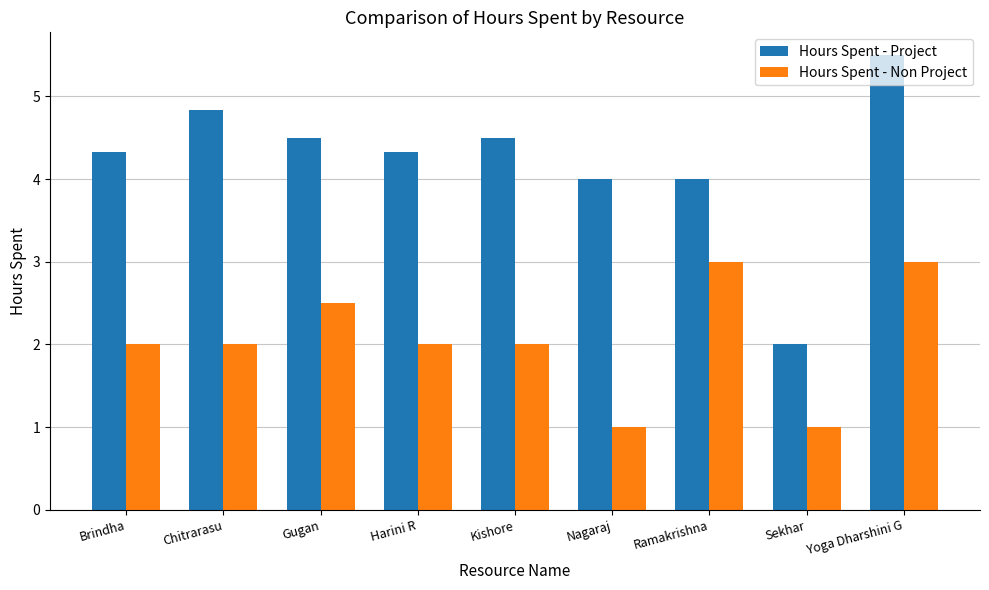

What is the total value across all series at Gugan?

7.0